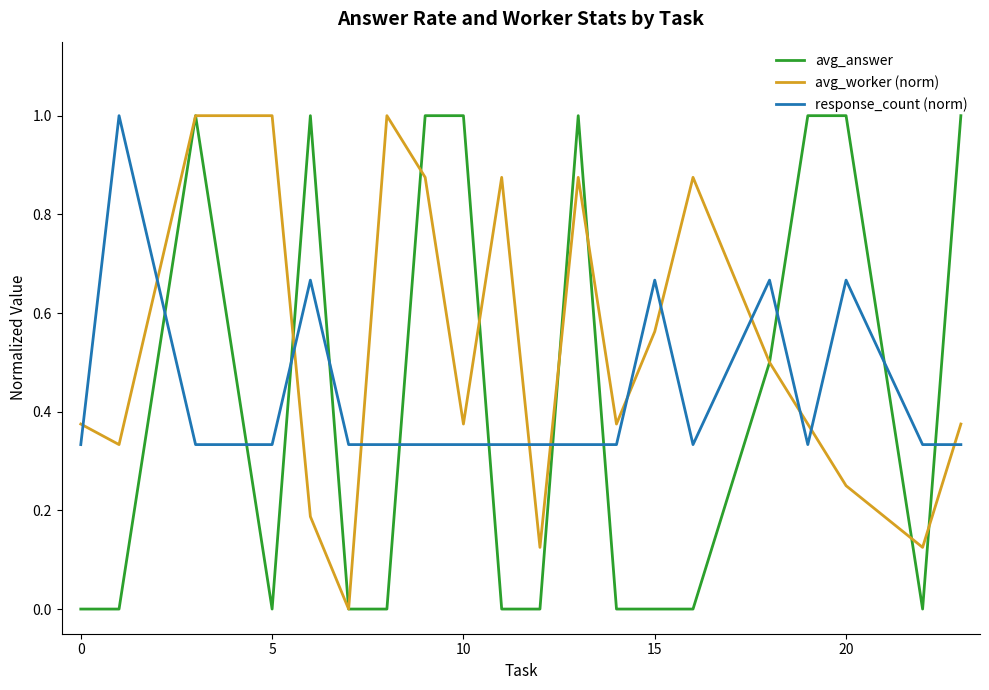

Which series has the largest total across all categories?

avg_worker (norm)